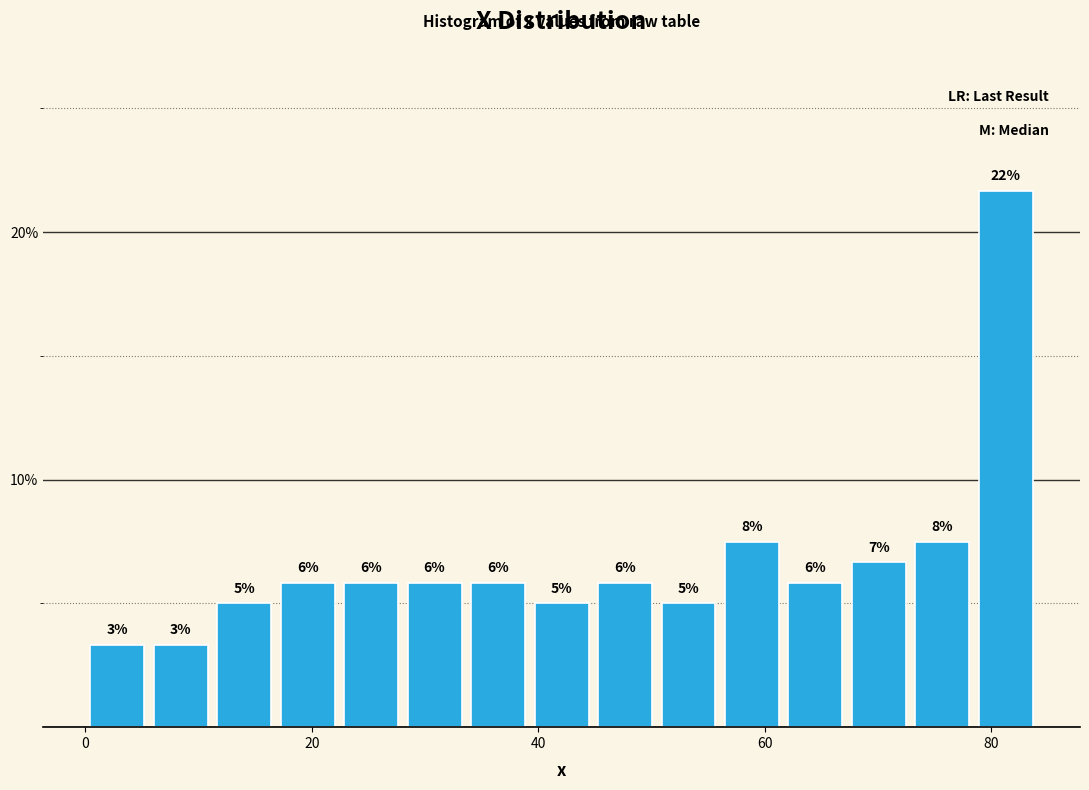

Around what value on the x-axis is the tallest bar? Give the approximate position of its centre, as read against the axis.

82